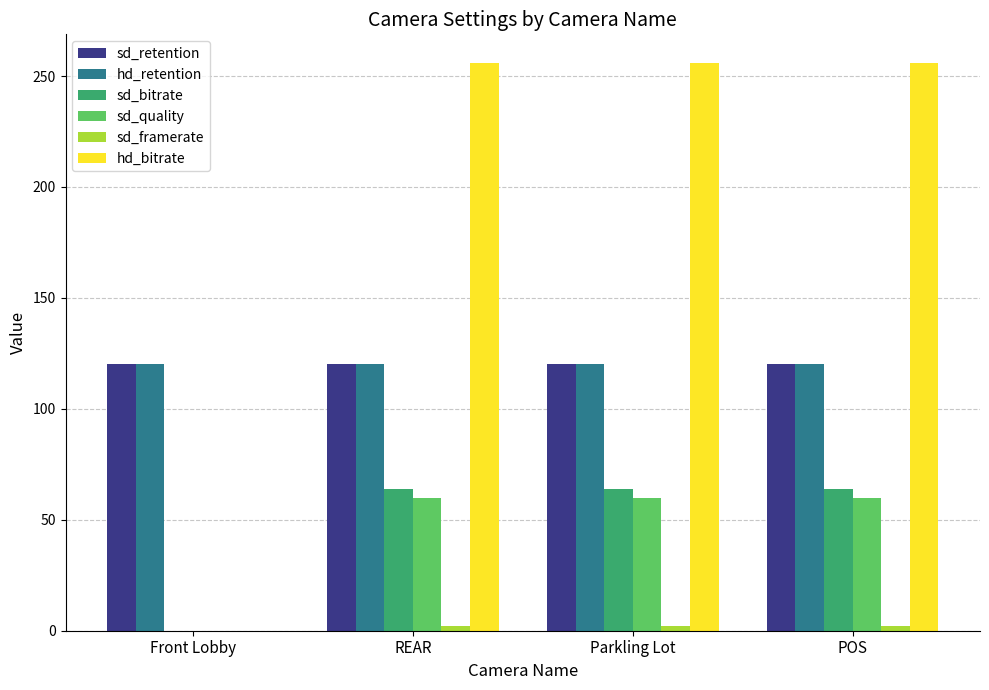

Between Front Lobby and REAR, which series saw the biggest shift?

hd_bitrate